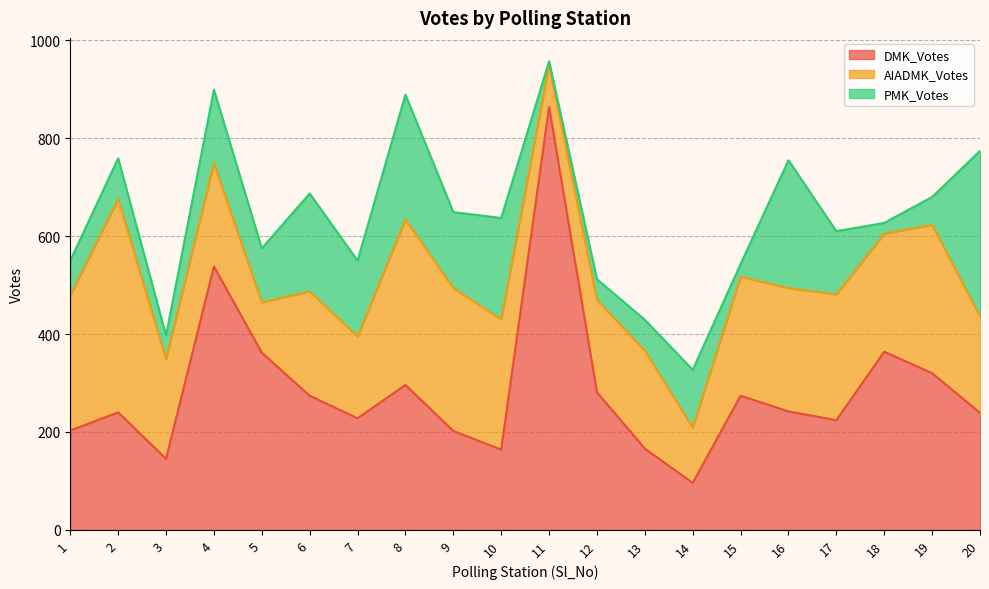

What is the value of the AIADMK_Votes point at the 8th from the left?

338